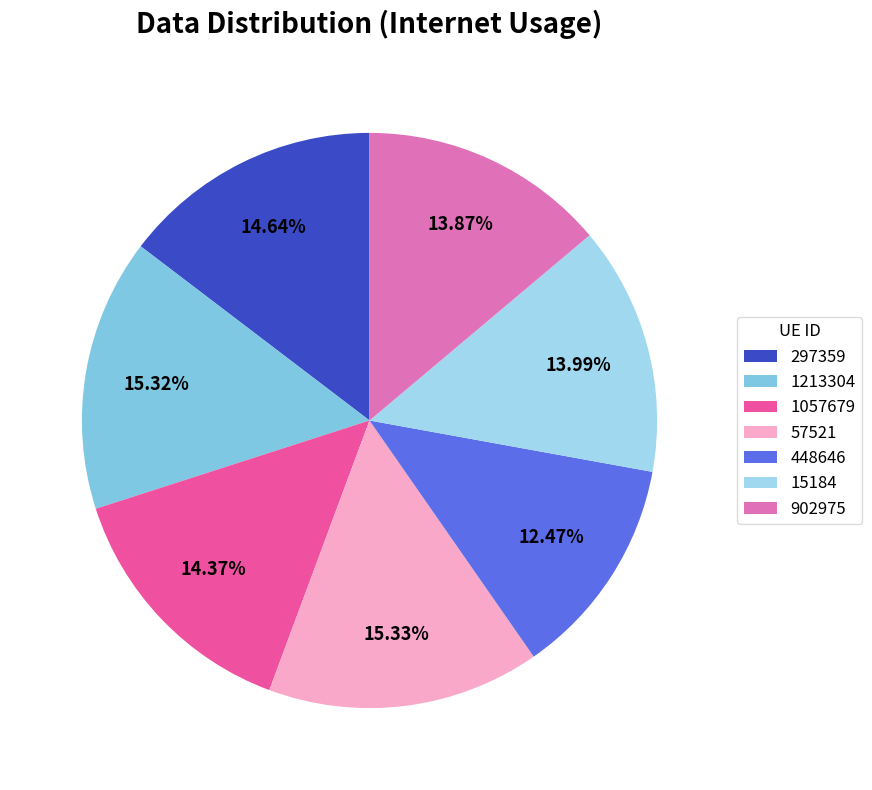

Rank the categories by value from highest to lowest.

57521, 1213304, 297359, 1057679, 15184, 902975, 448646